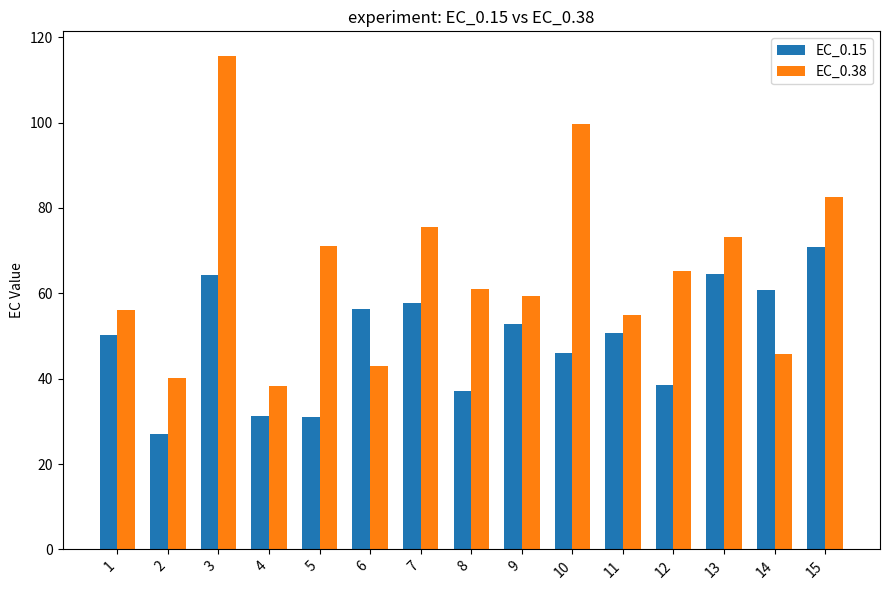

What is the difference between the maximum and minimum values in the EC_0.15 series?

43.7